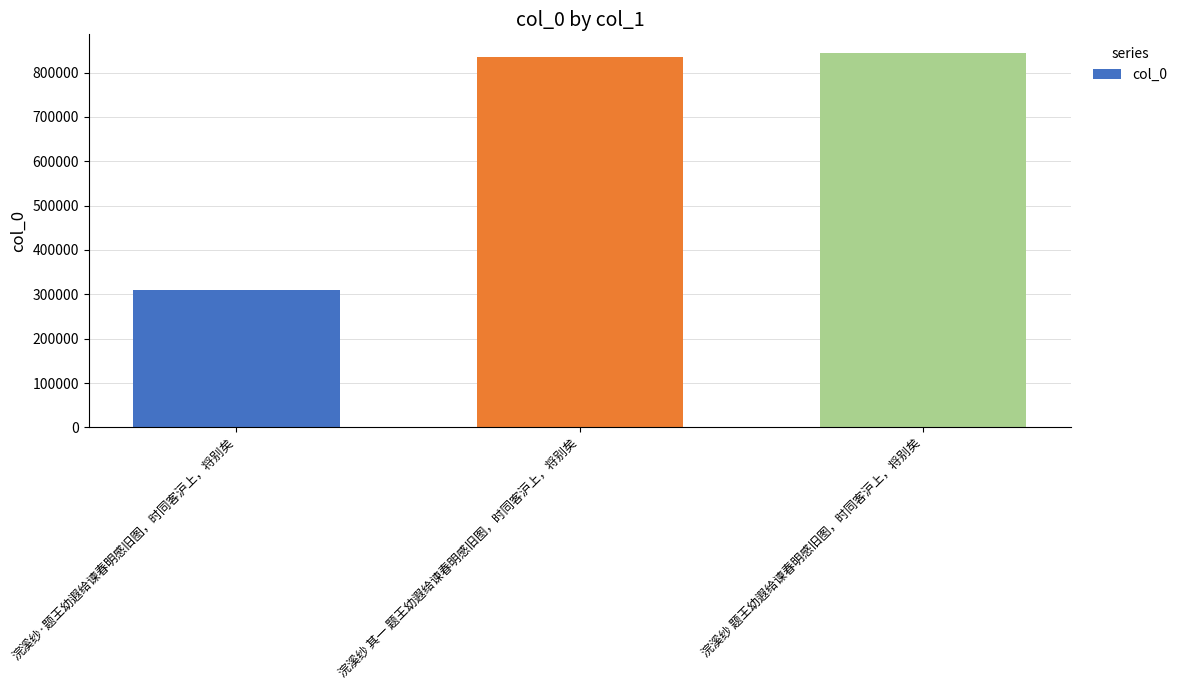

Rank the categories by value from lowest to highest.

浣溪纱·题王幼遐给谏春明感旧图，时同客沪上，将别矣, 浣溪纱 其一 题王幼遐给谏春明感旧图，时同客沪上，将别矣, 浣溪纱 题王幼遐给谏春明感旧图，时同客沪上，将别矣